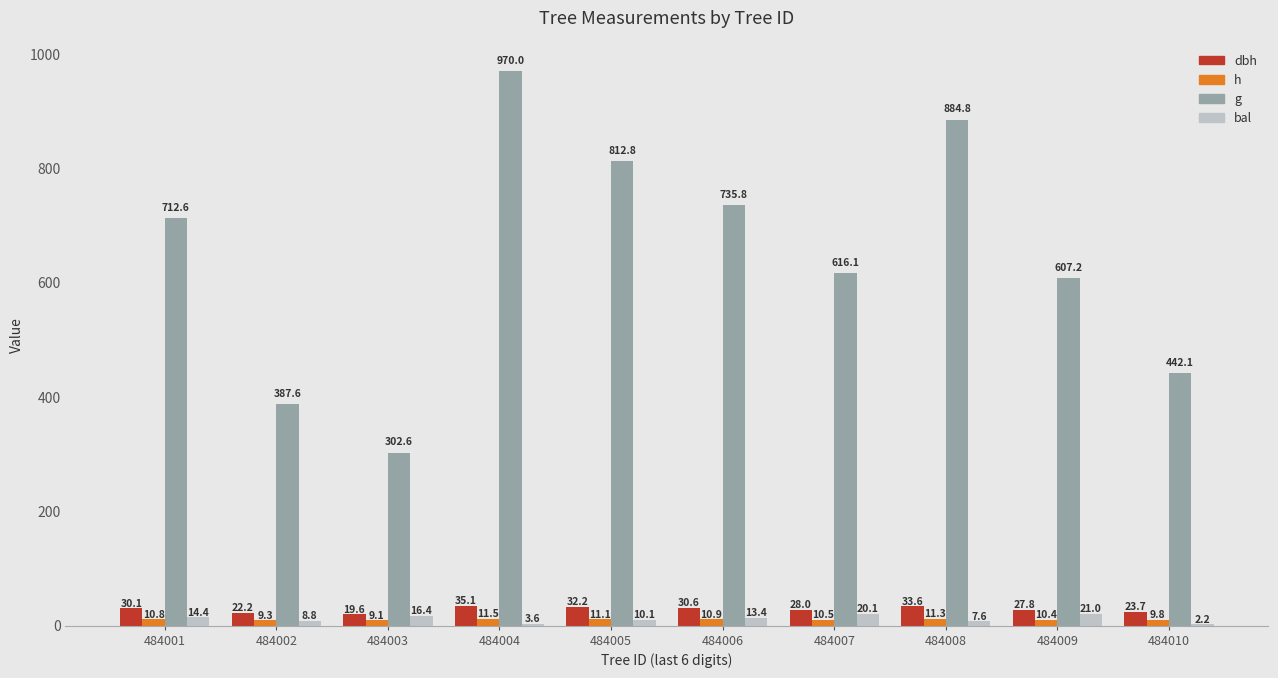

Between 484004 and 484005, which series saw the biggest shift?

g